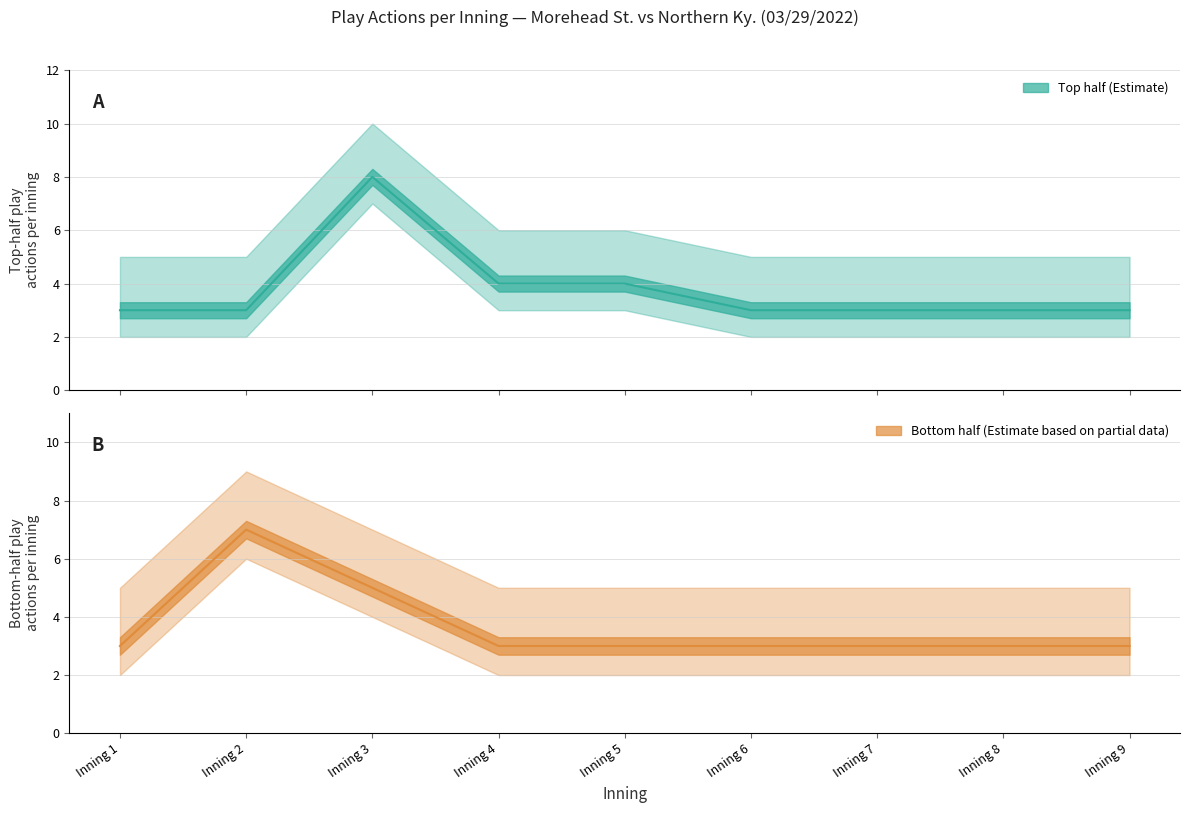

The value of bot_actions at Inning 8 is 4. True or false?

False